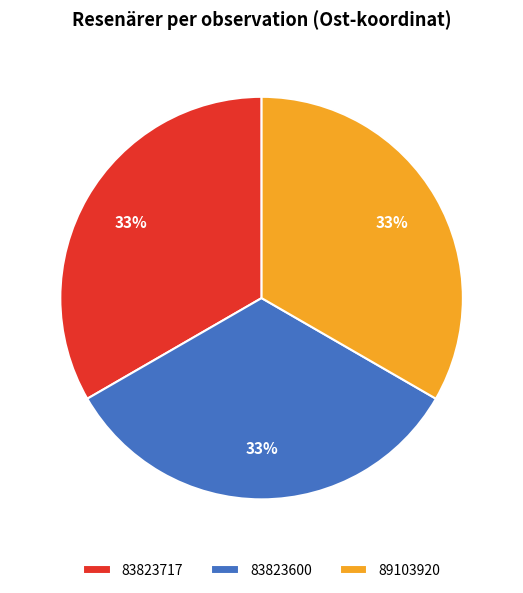

The 83823600 slice represents 12% of the pie. True or false?

False